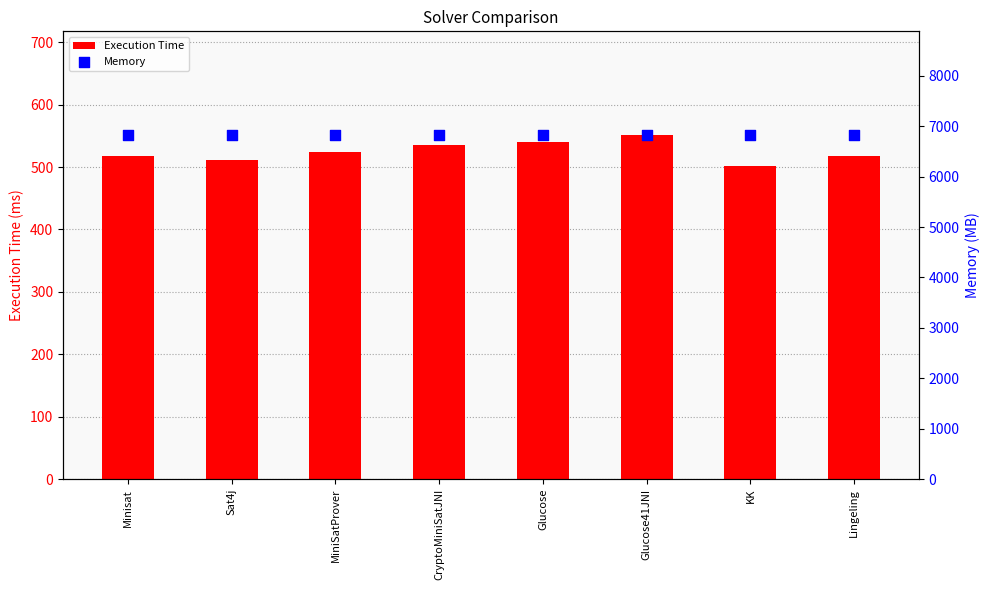

What are all the series names shown in the legend?

Execution Time, Memory